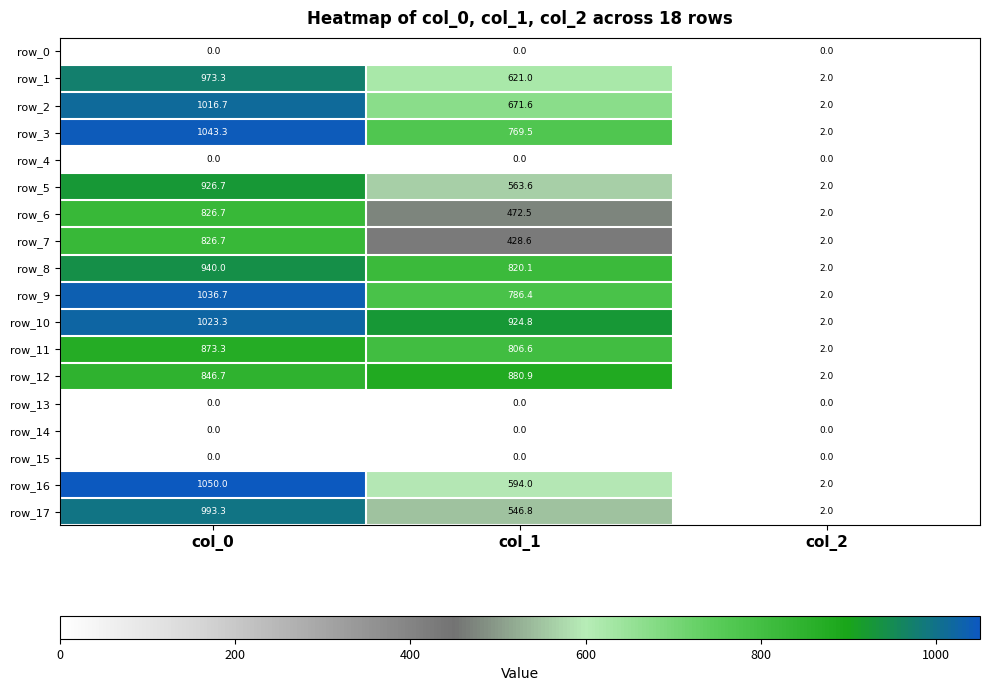

List the labels in order of row_10 value, largest first.

col_0, col_1, col_2